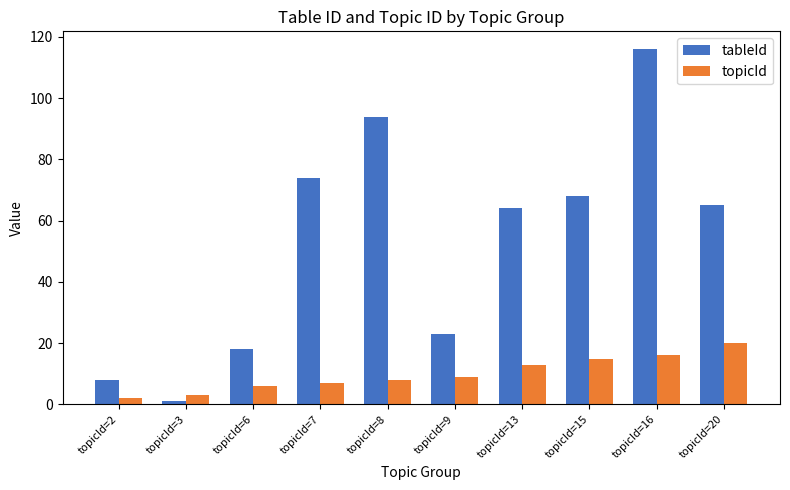

Reading right to left, transcribe all the data shown in this chart.

tableId: 65	116	68	64	23	94	74	18	1	8
topicId: 20	16	15	13	9	8	7	6	3	2